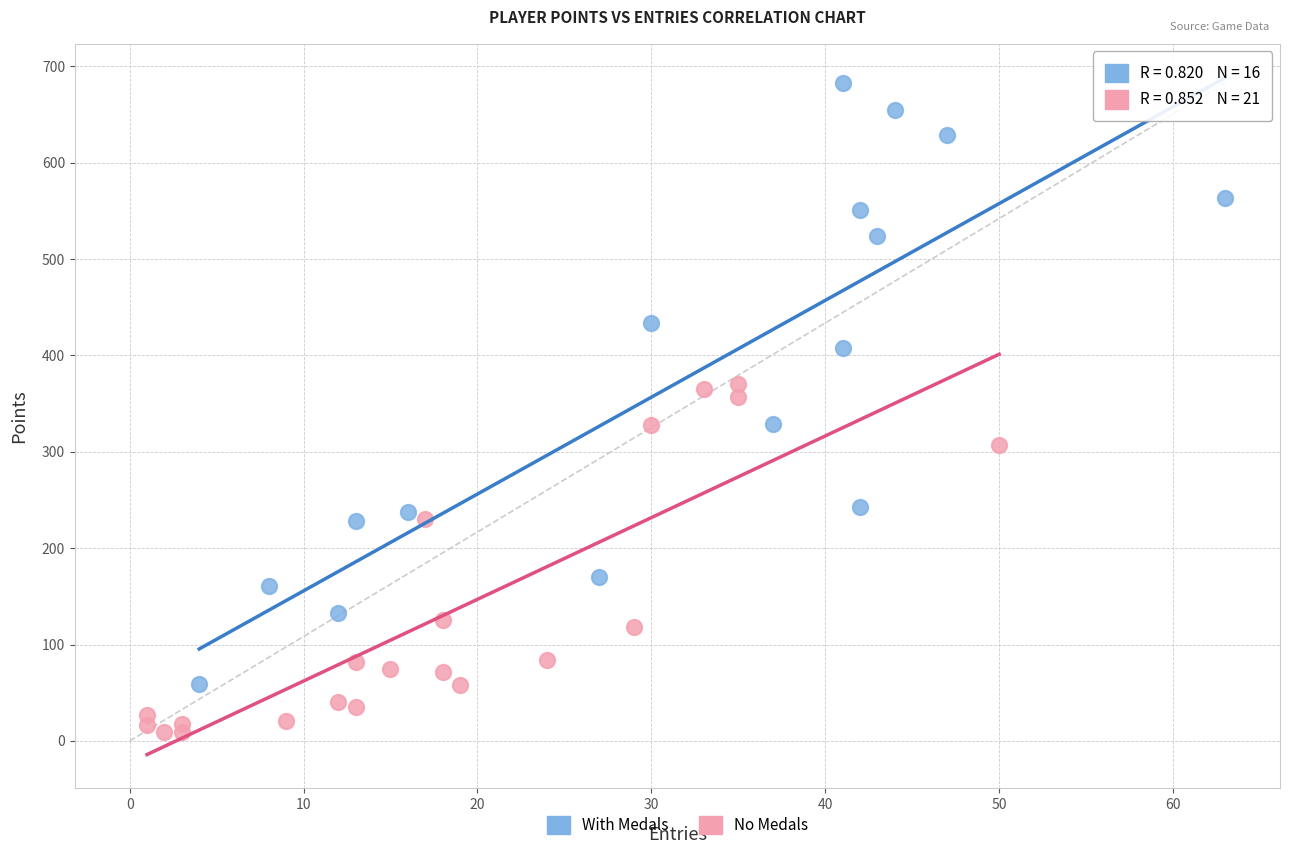

Which series has the widest spread of Y values?

With Medals